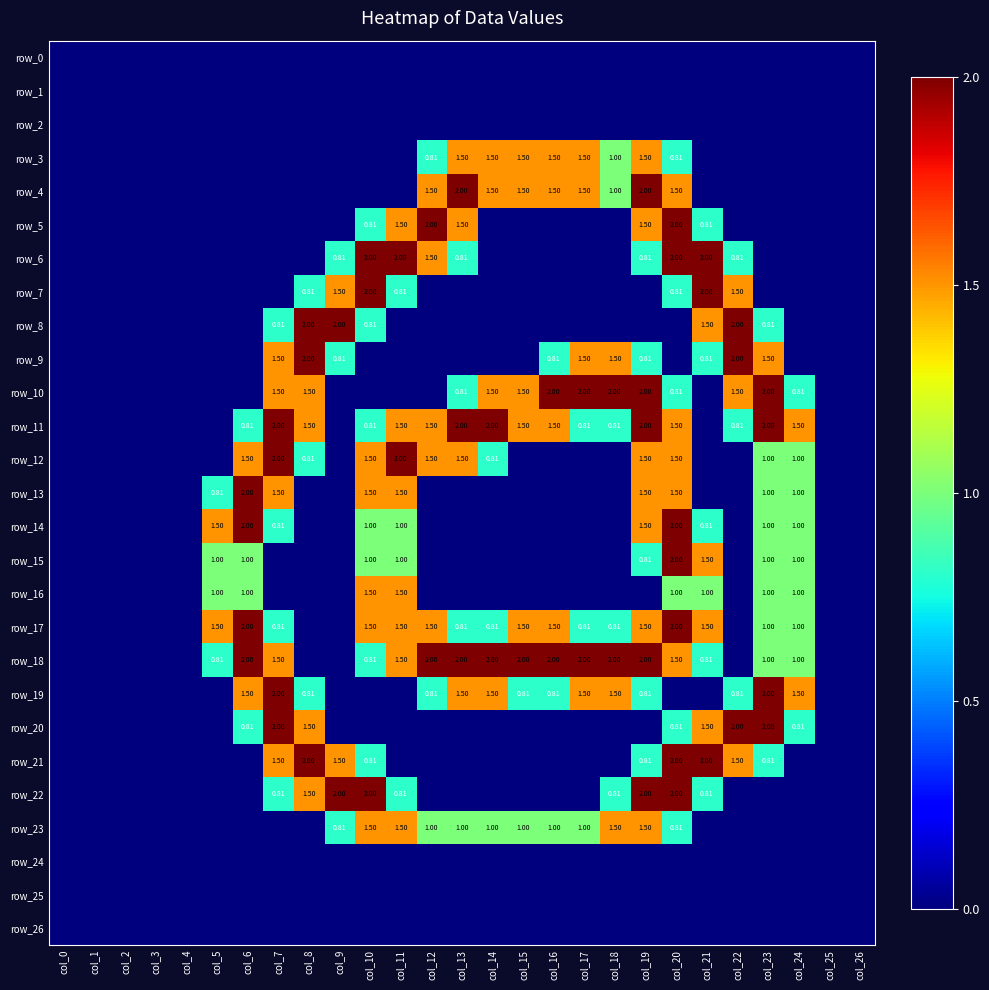

What is the difference between the second highest and second lowest values in the row_18 series?

2.0